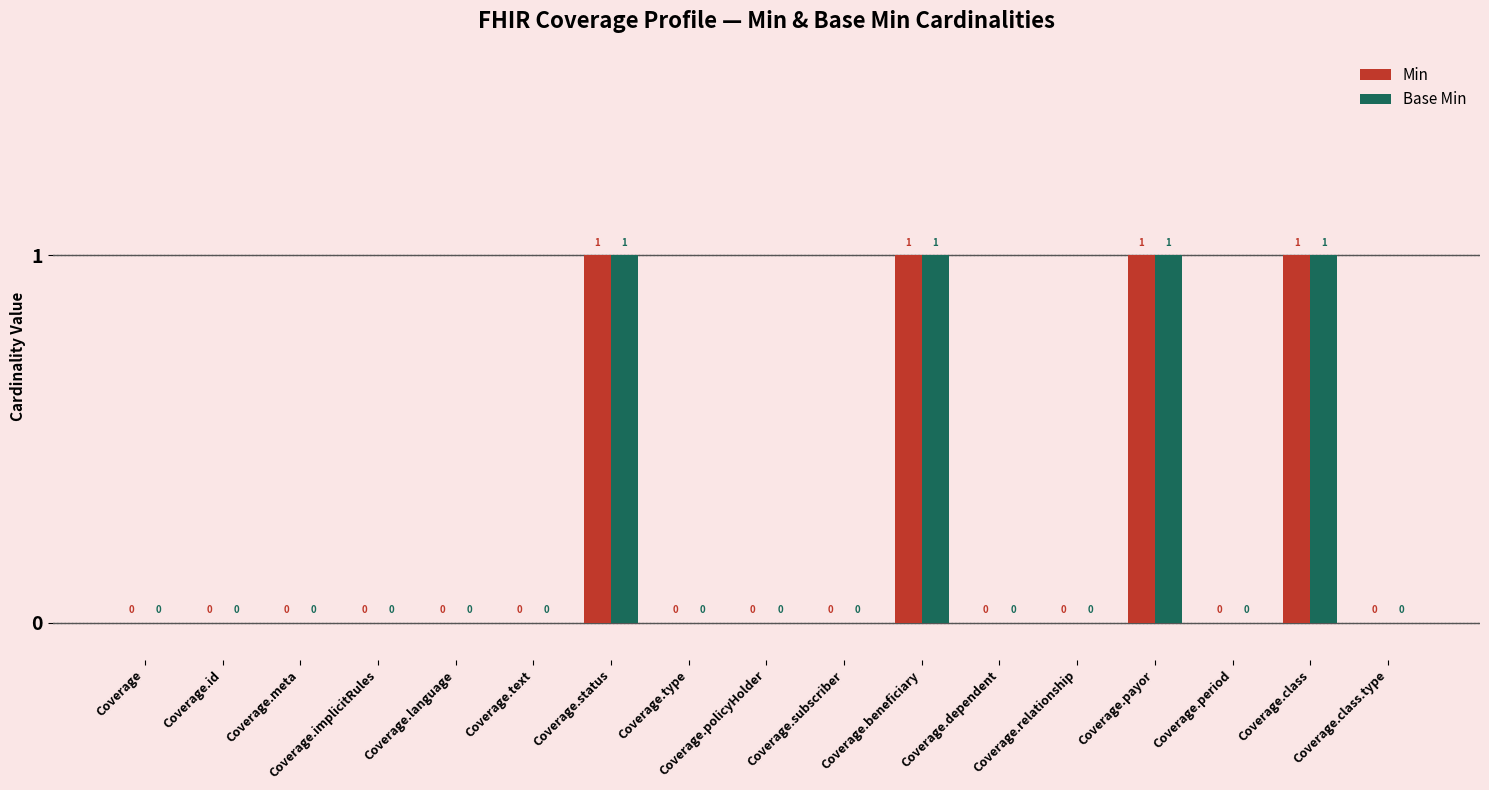

What is the sum of all Base Min values?

4